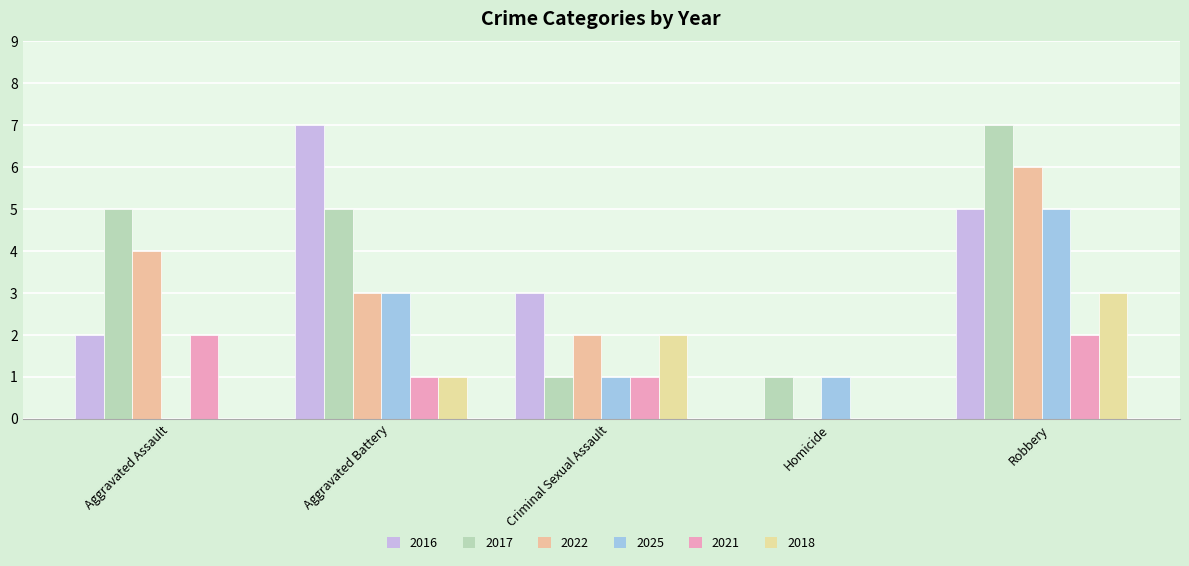

Which category has the lowest value in the 2021 series?

Homicide